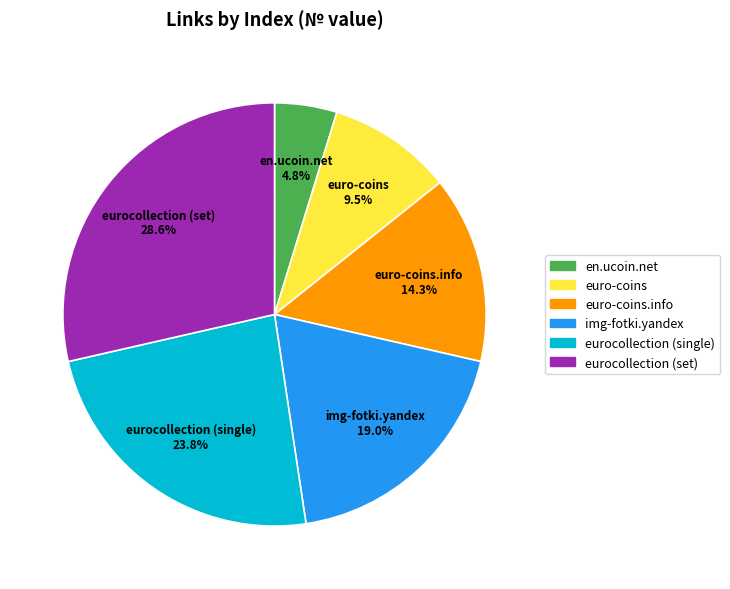

How many segments does this pie chart have?

6